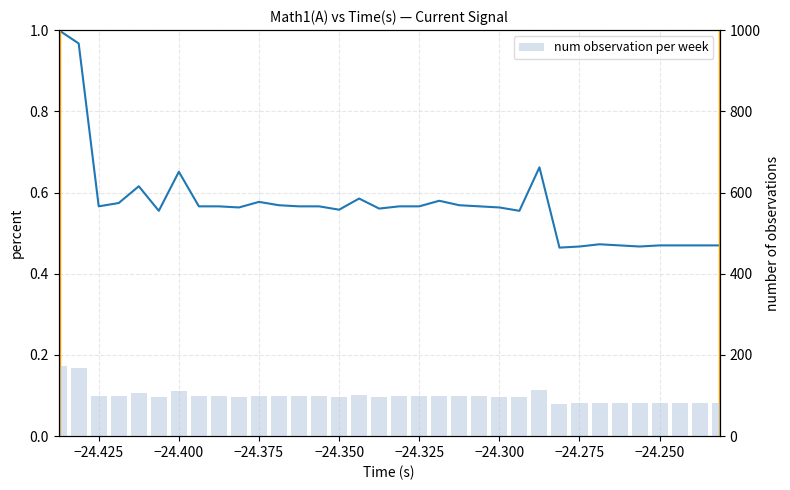

What is the value of the Math1(A) percent bar at the 22nd from the left?

0.6